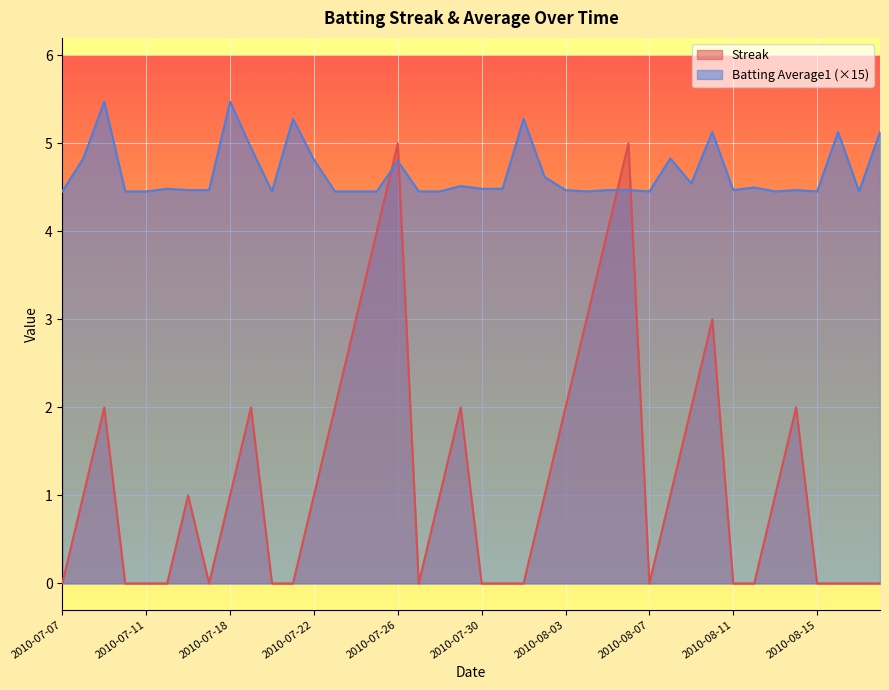

Where is the first local maximum for Streak?

2010-07-09